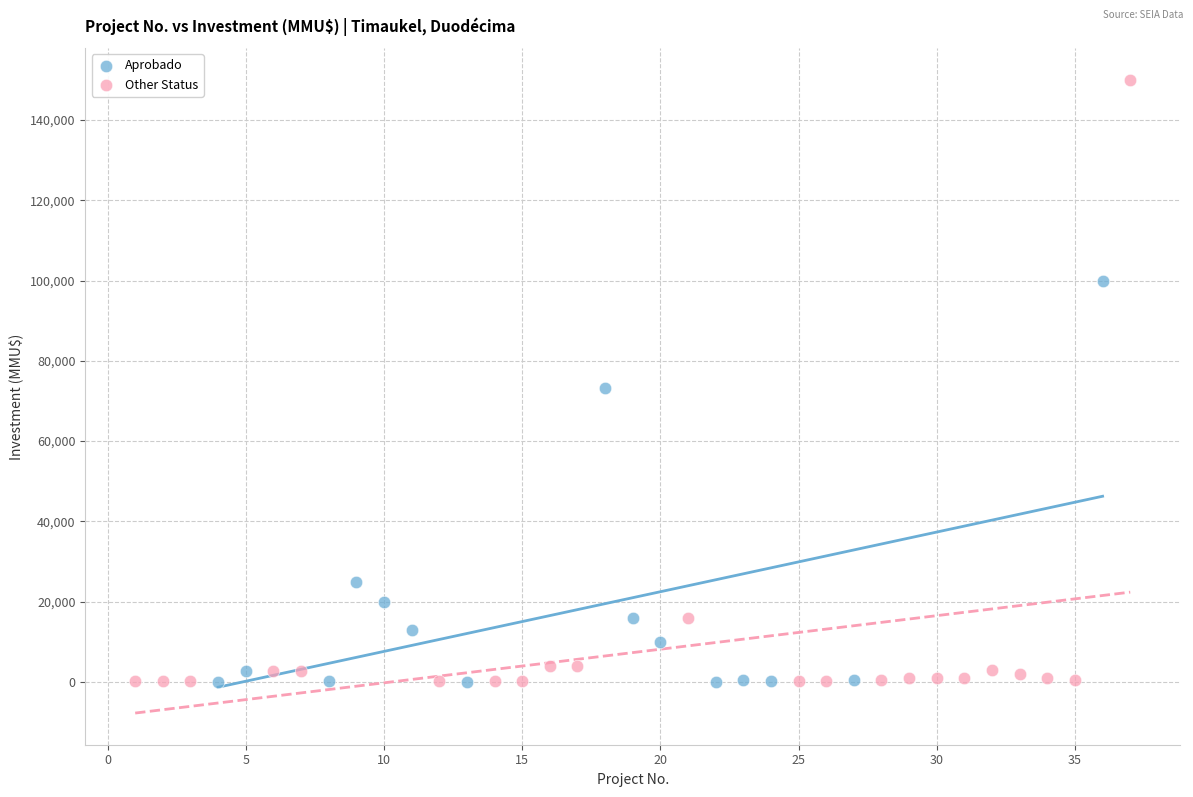

Which series contains the highest Y value?

Other Status